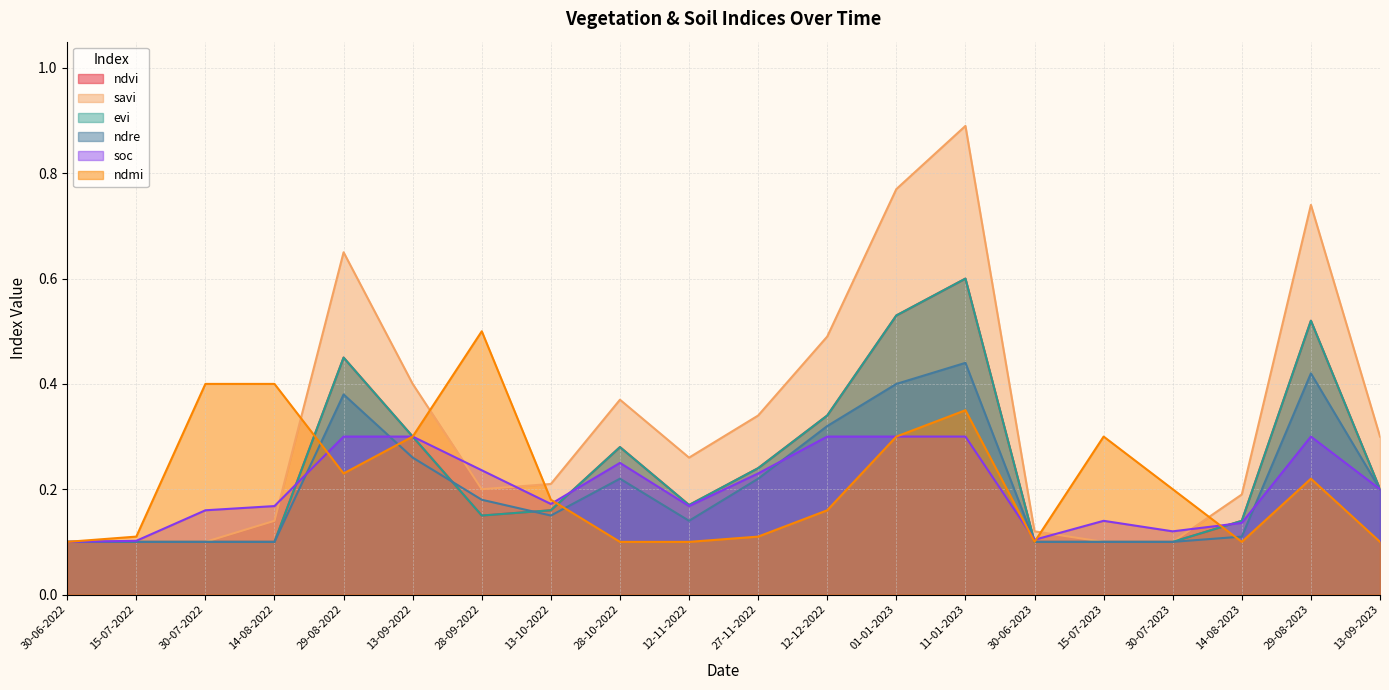

What is the maximum value shown in the chart?

0.9